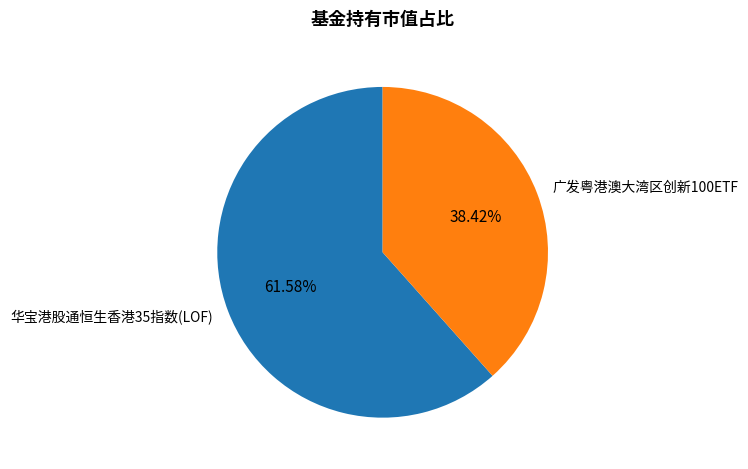

Between 华宝港股通恒生香港35指数(LOF) and 广发粤港澳大湾区创新100ETF, which is larger?

华宝港股通恒生香港35指数(LOF)